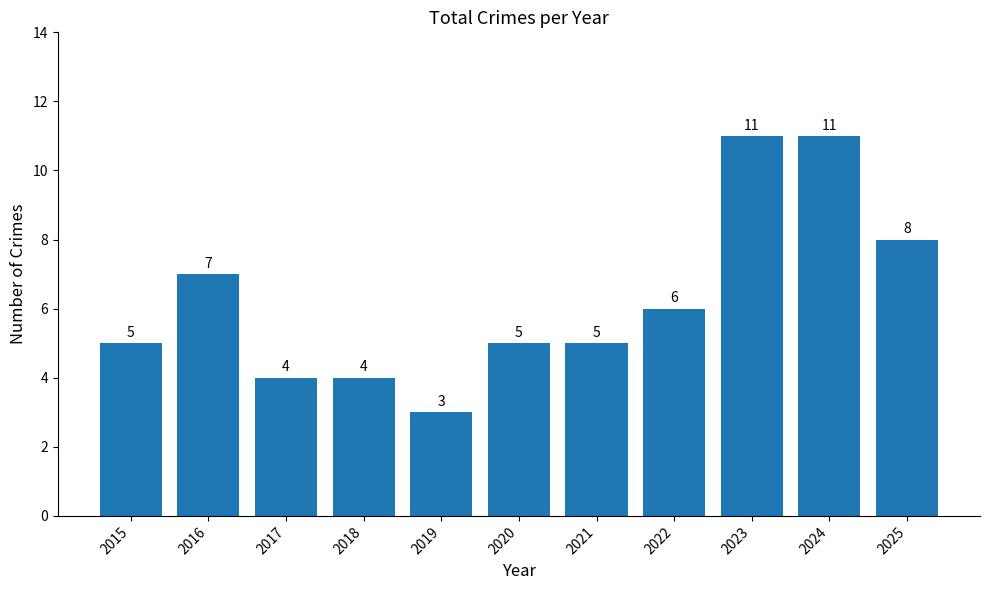

Count the values in the range 4 to 8.

8